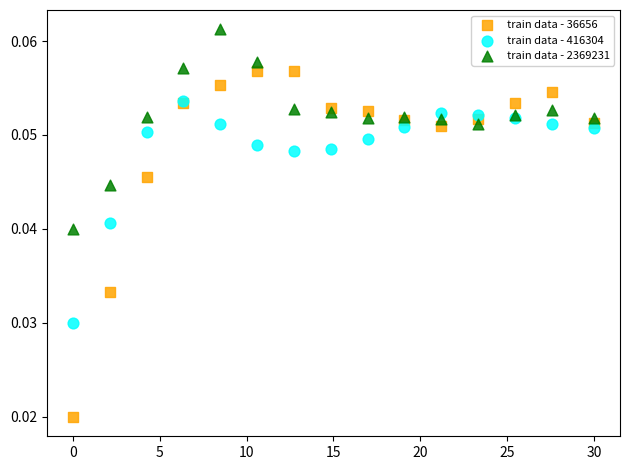

Which series reaches the maximum Y coordinate?

train data - 2369231